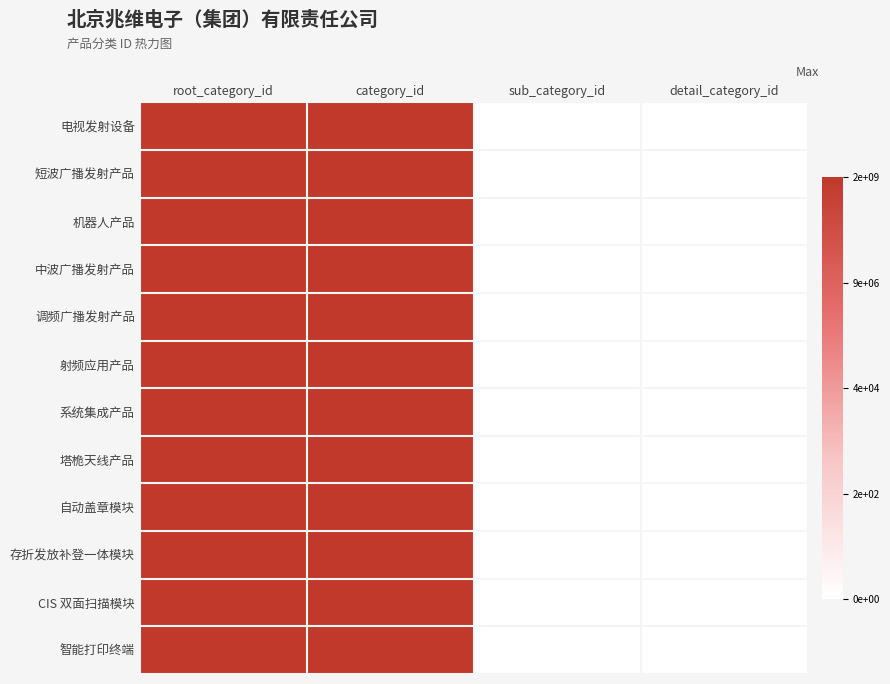

Between root_category_id and sub_category_id, which series saw the biggest shift?

电视发射设备